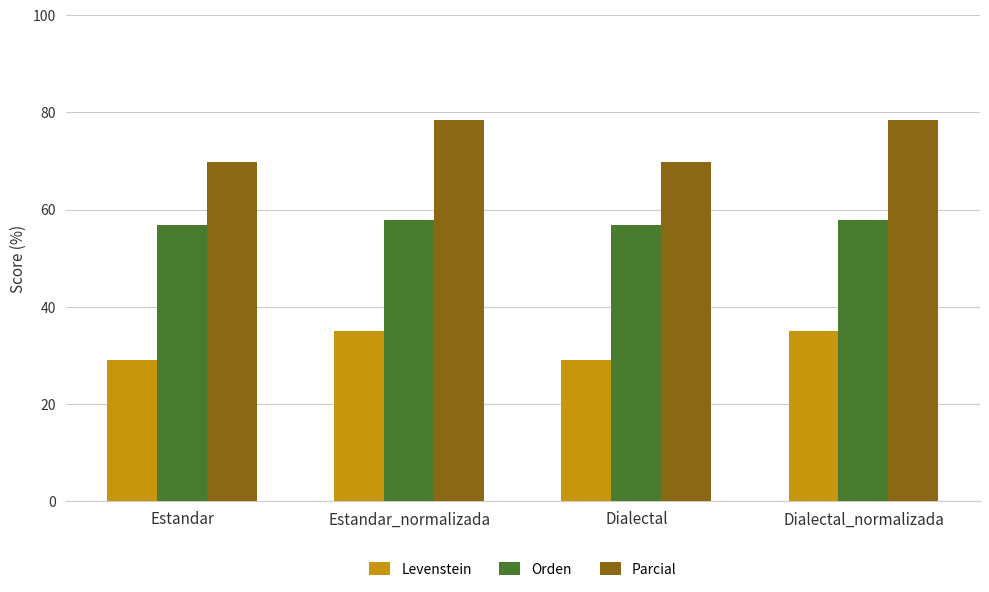

What is the label of the 2nd bar from the left?

Estandar_normalizada